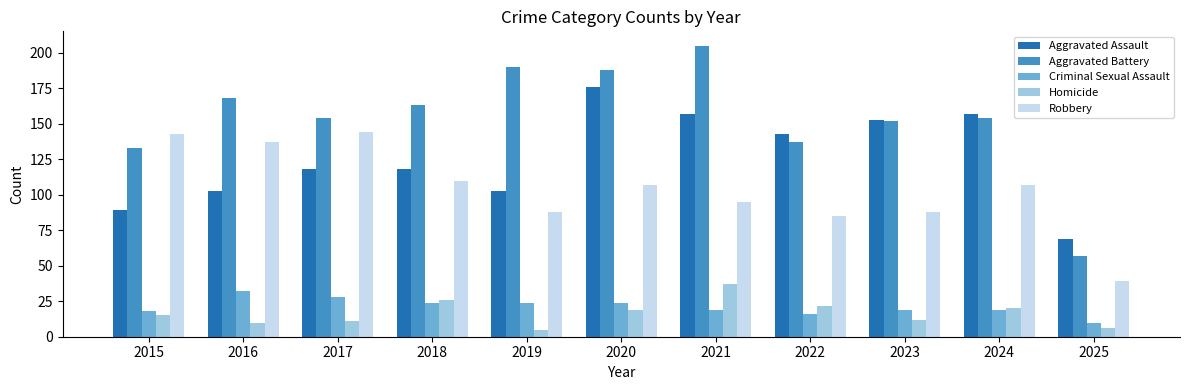

Is it true that Homicide equals 20 at 2024?

True